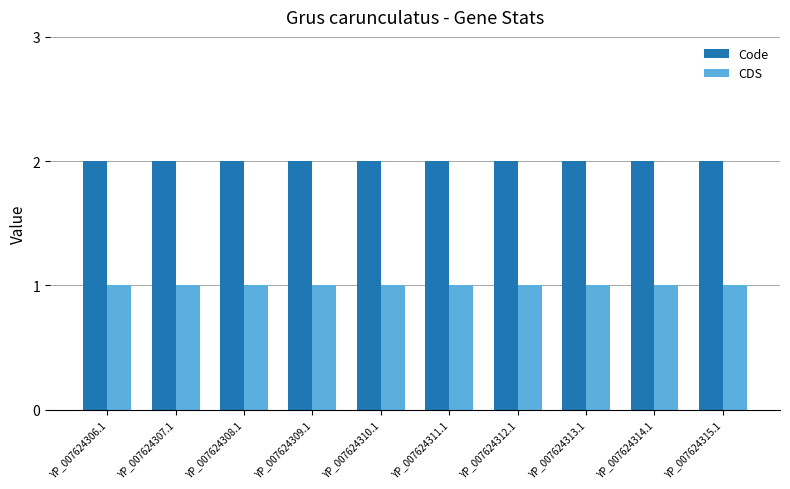

Is the value of Code at YP_007624309.1 greater than the value of CDS at YP_007624314.1?

Yes